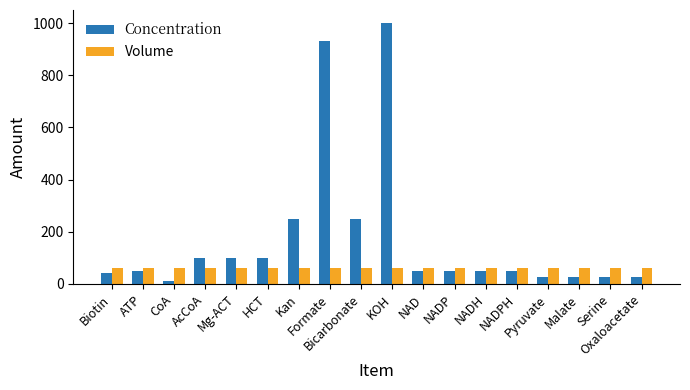

What are all the series names shown in the legend?

Concentration, Volume